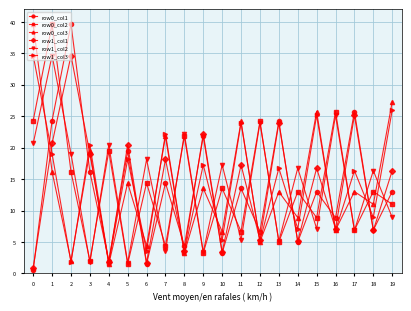

What is the spread (max minus min) of values at 3?

18.7